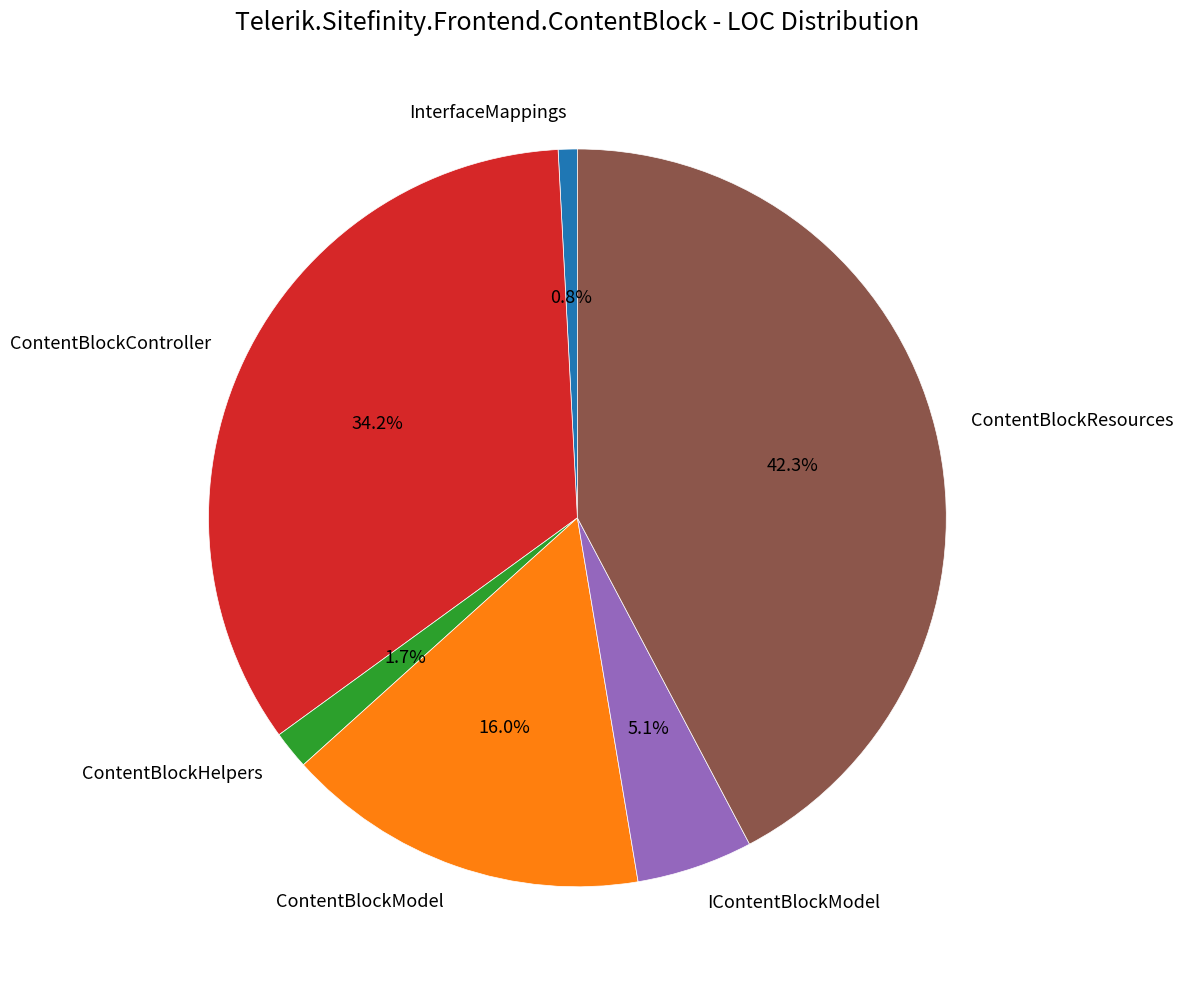

What percentage is the ContentBlockModel slice, to the nearest percent?

16%